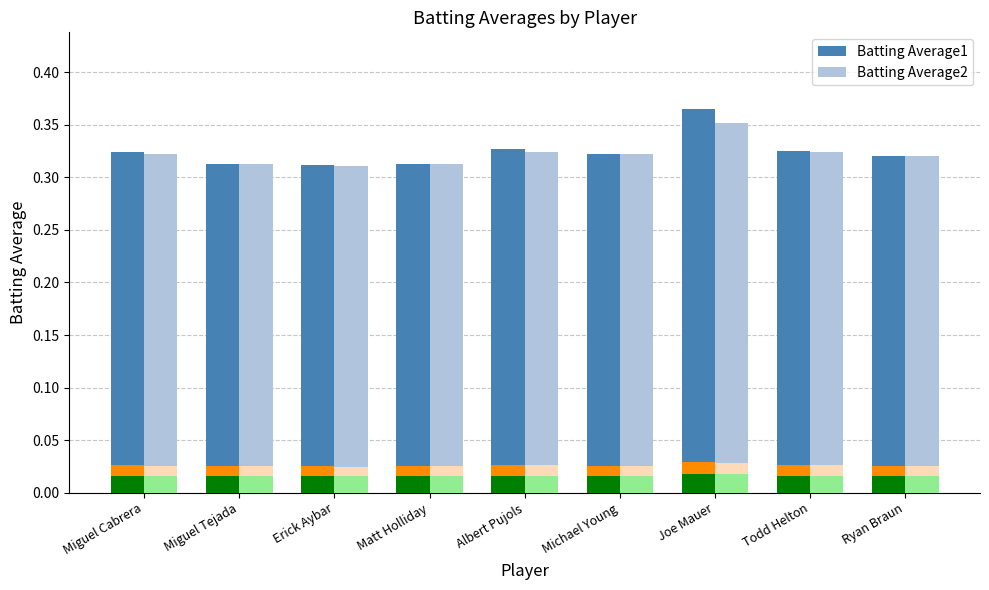

How many categories are shown in the chart?

9